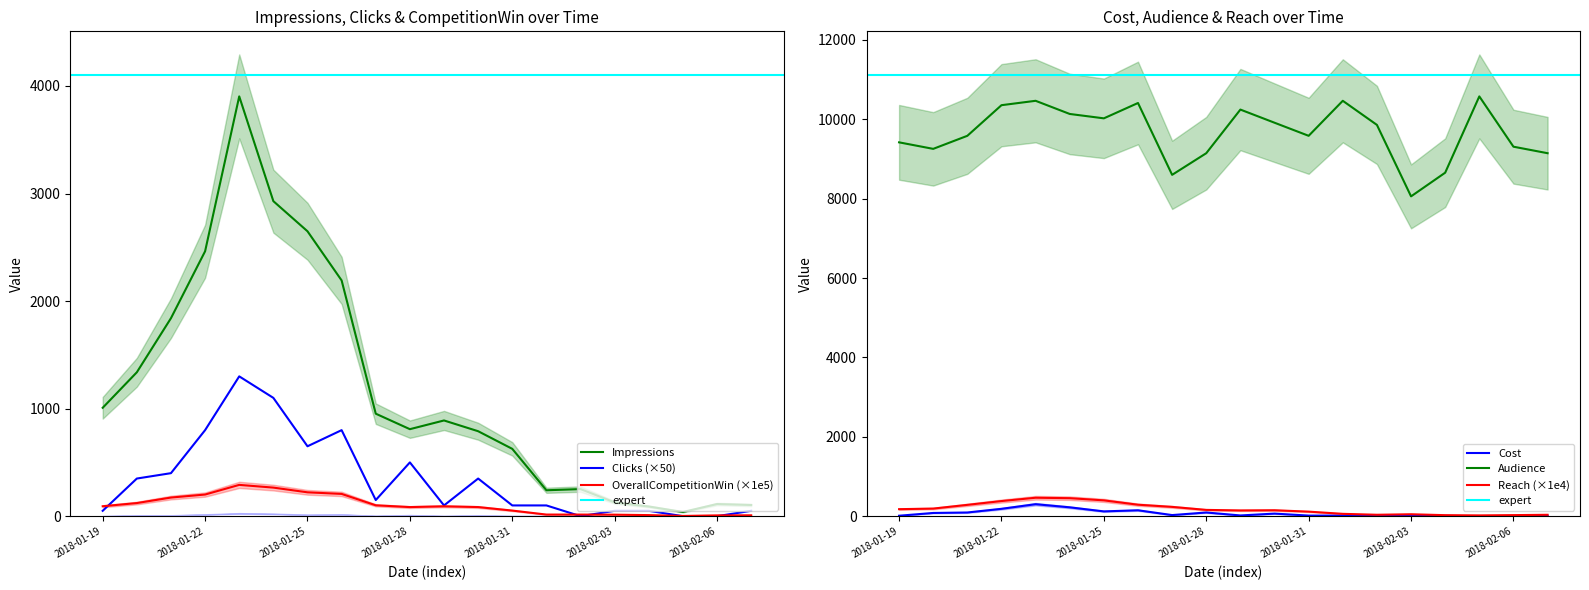

The value of OverallCompetitionWin at 2018-01-25 is 114.8. True or false?

False